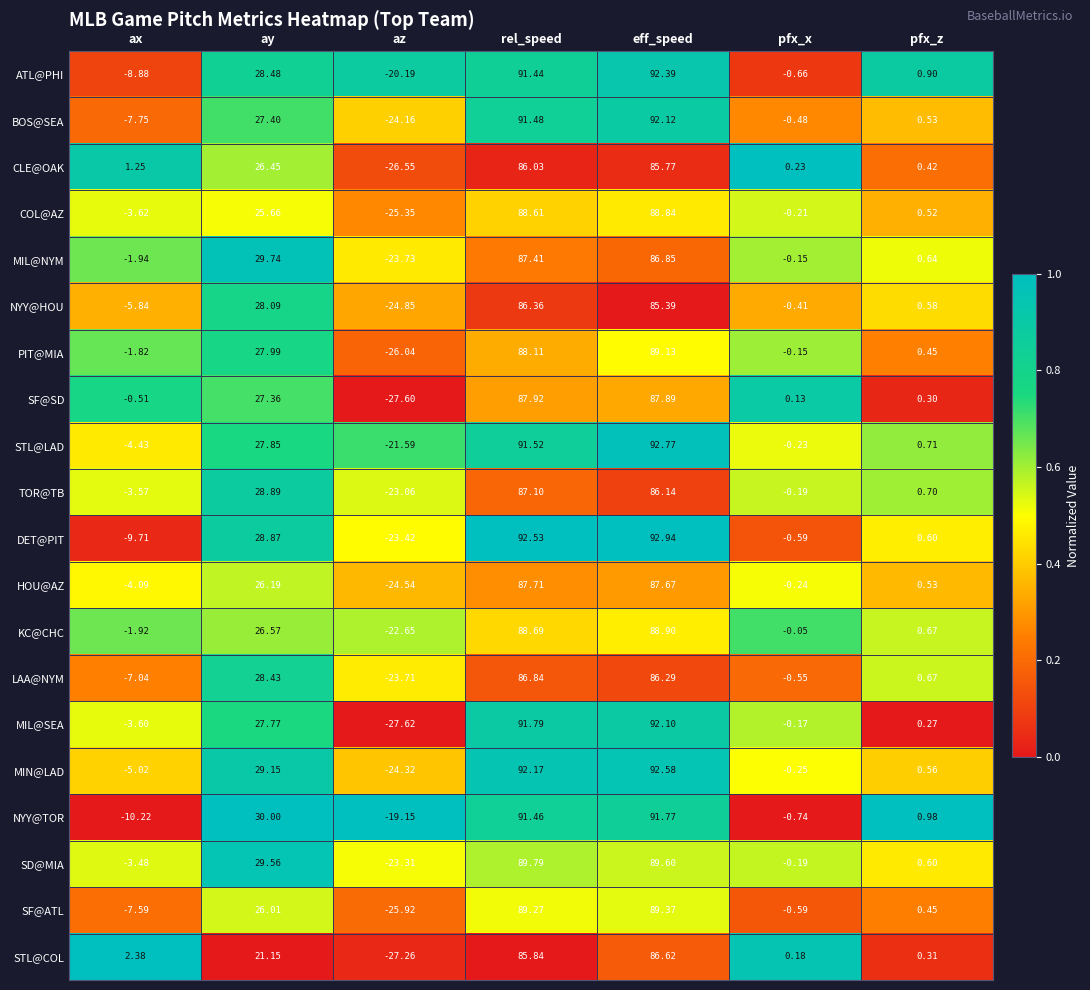

Which series has the largest total across all categories?

STL@LAD